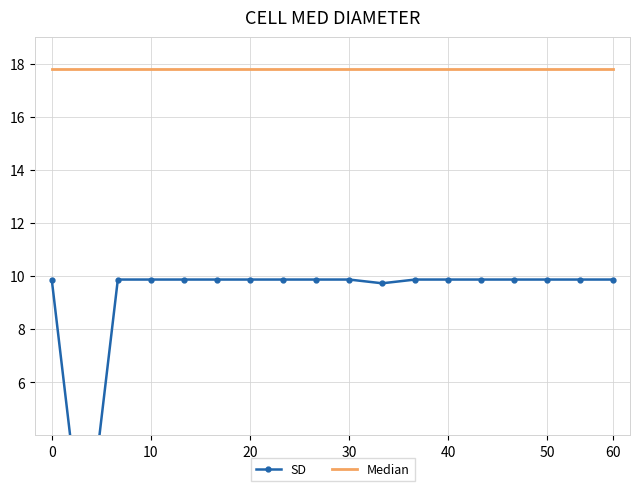

The Median series shows 17.8 at 20. True or false?

True